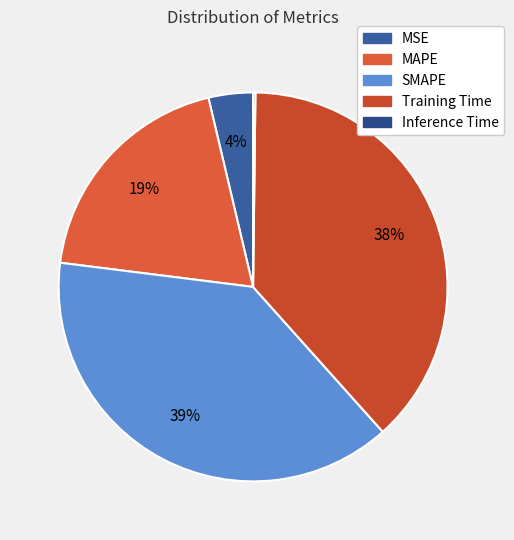

Is there any slice that represents more than half of the pie?

No